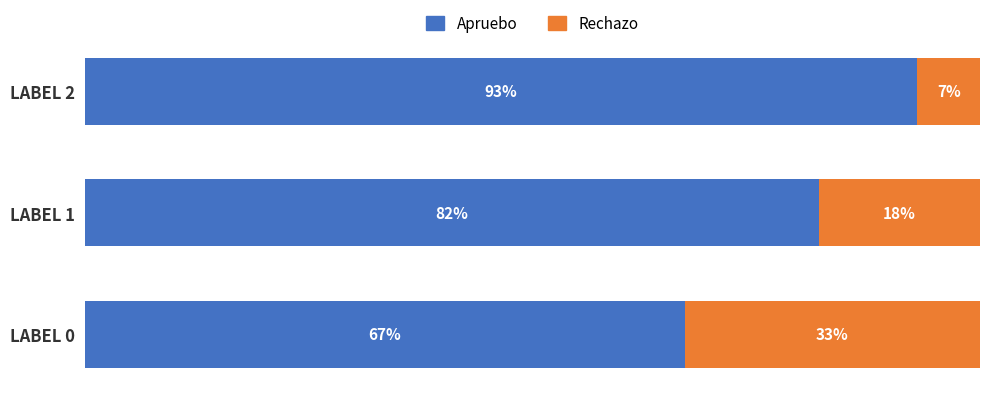

Reading left to right, list all the values displayed in this chart.

Apruebo: 0.7	0.8	0.9
Rechazo: 0.3	0.2	0.1